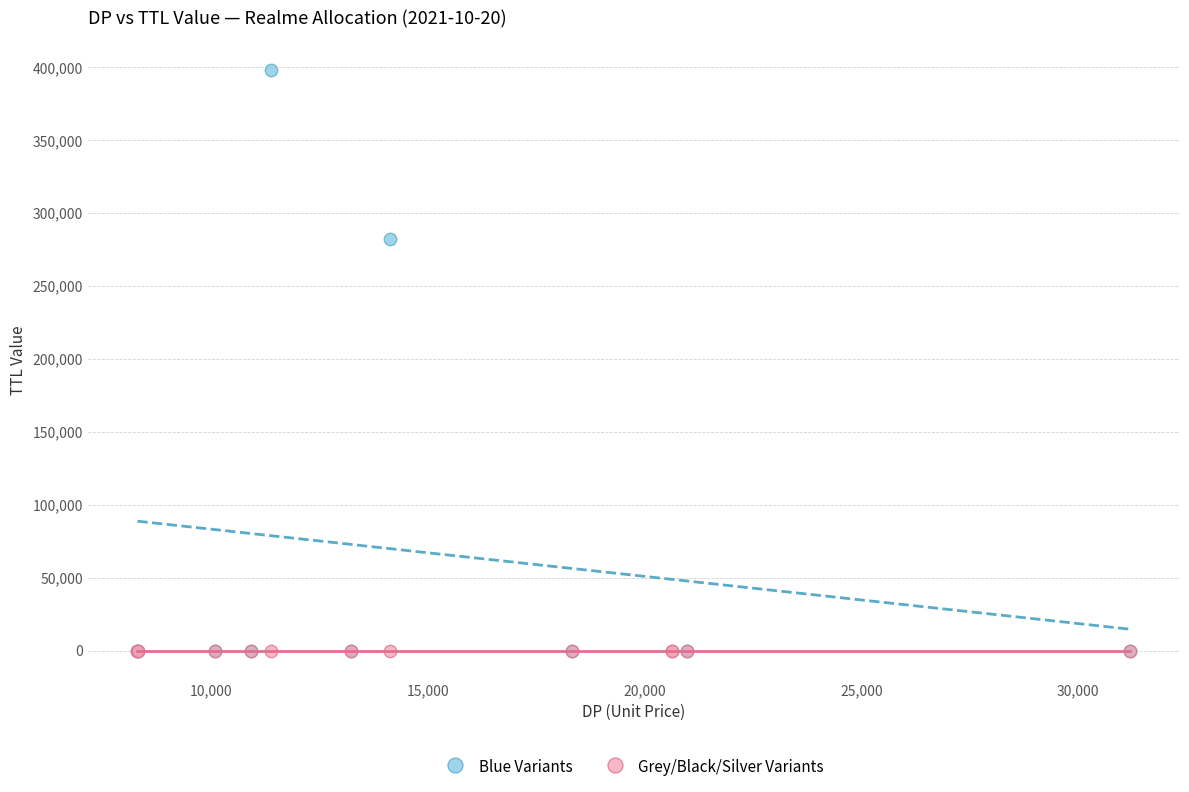

Which series contains the highest Y value?

Blue Variants